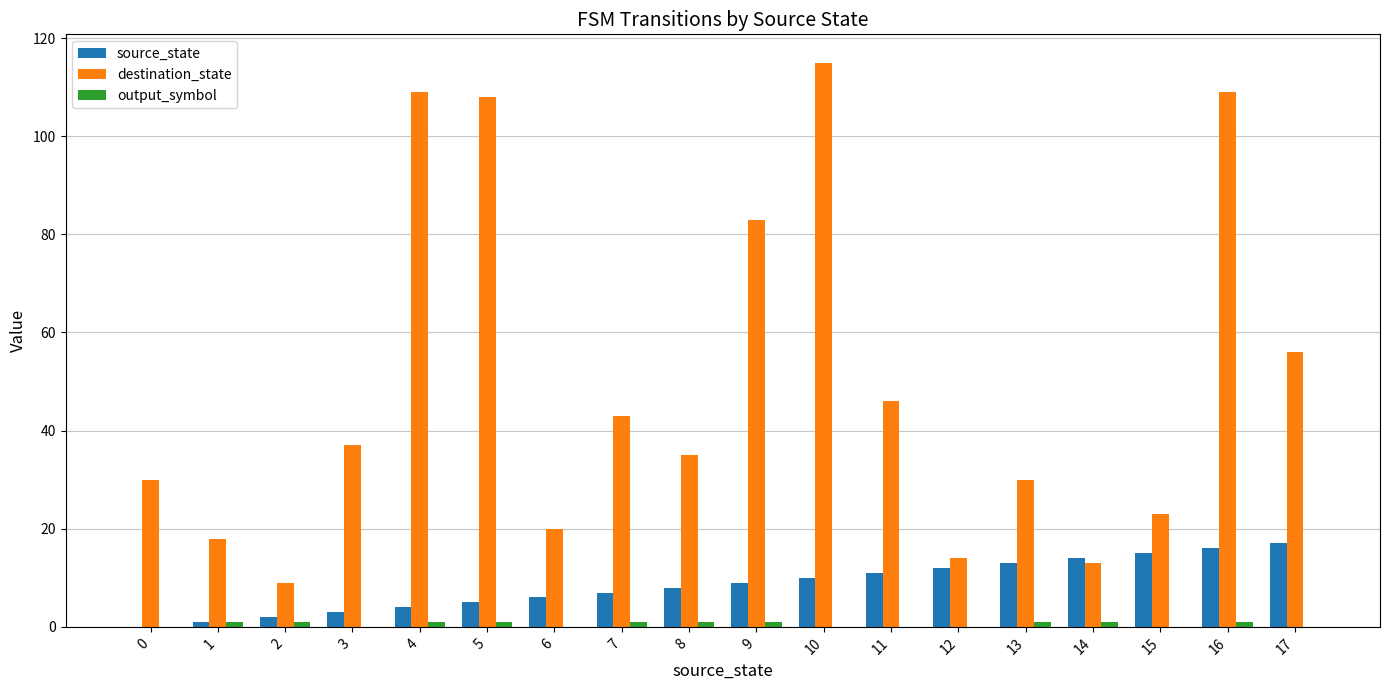

Does the chart contain stacked bars?

No